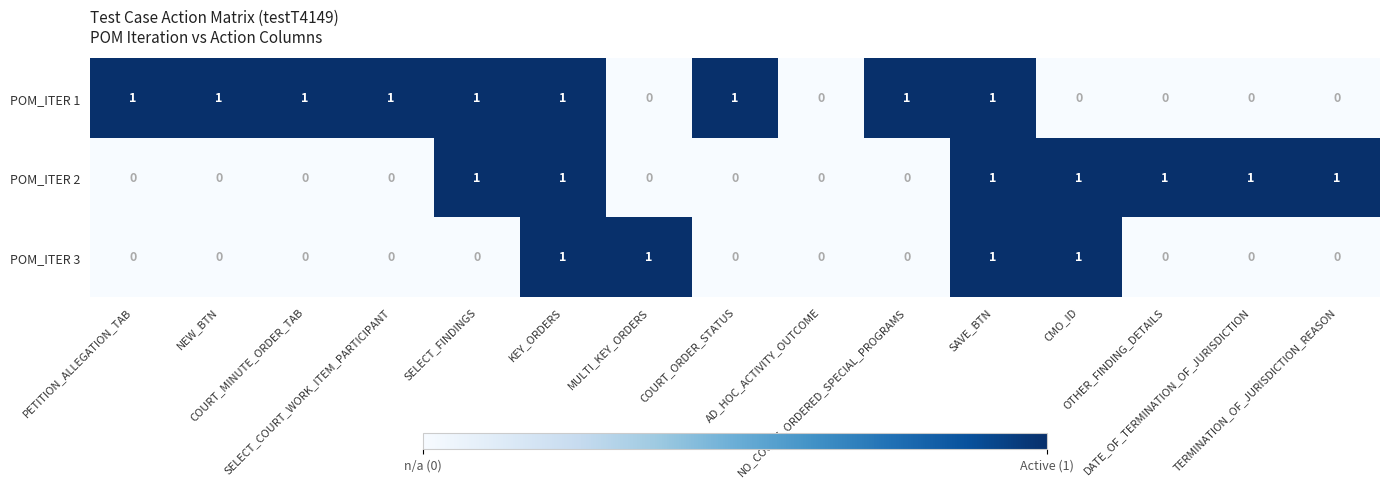

List the series in order of their overall mean, highest first.

POM_ITER 1, POM_ITER 2, POM_ITER 3